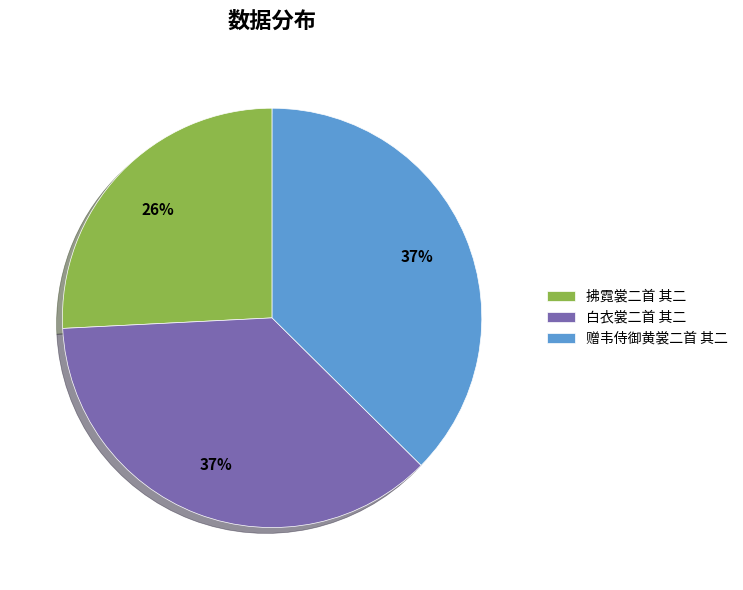

Does 赠韦侍御黄裳二首 其二 represent more than half of the total?

No